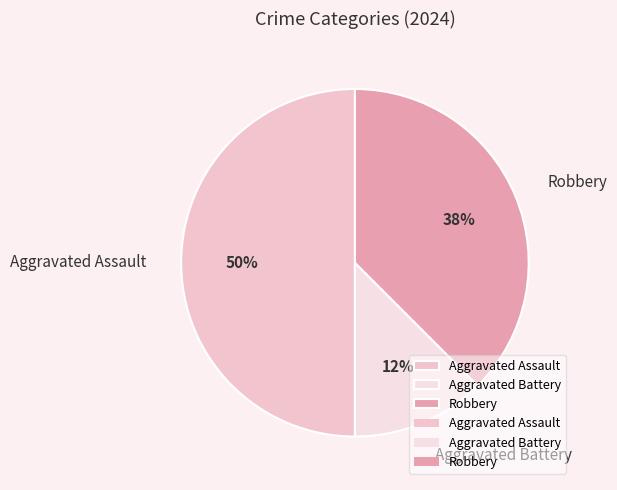

What percentage is the Aggravated Assault slice, to the nearest percent?

50%